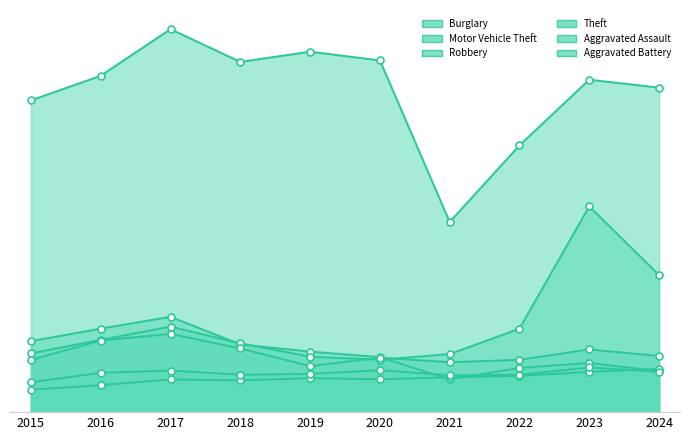

Where is the first local maximum for Theft?

2017